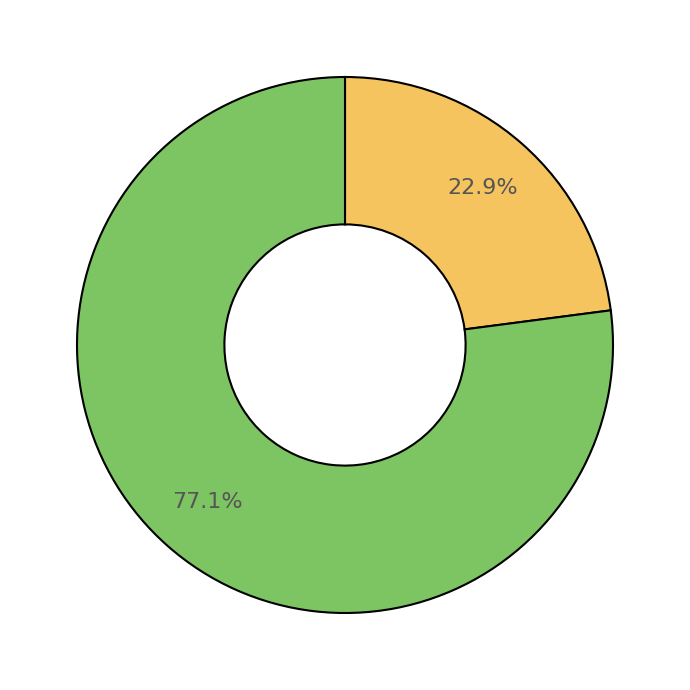

Does any single category account for the majority?

Yes